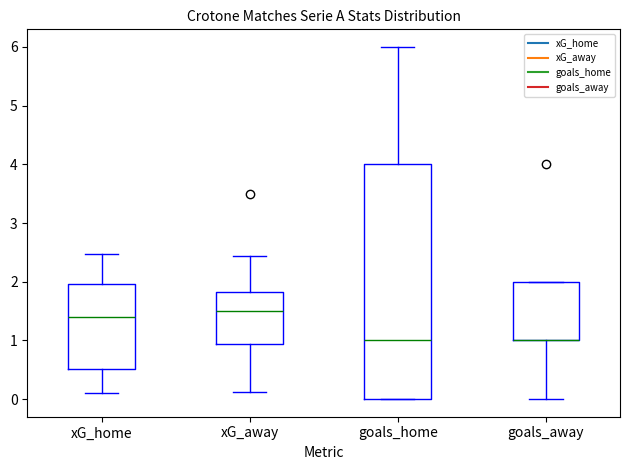

Reading left to right, read every box against the y-axis: the position of its median line, the range the box covers, and the ends of its whiskers. The values are not printed on the chart, so give them approximately, as read against the axis.

xG_home: median 1.4, box 0.5 to 2.0, whiskers 0.1 to 2.5
xG_away: median 1.5, box 0.9 to 1.8, whiskers 0.1 to 2.4
goals_home: median 1.0, box 0.0 to 4.0, whiskers 0.0 to 6.0
goals_away: median 1.0 (drawn on the box's lower edge), box 1.0 to 2.0, whiskers 0.0 to 2.0